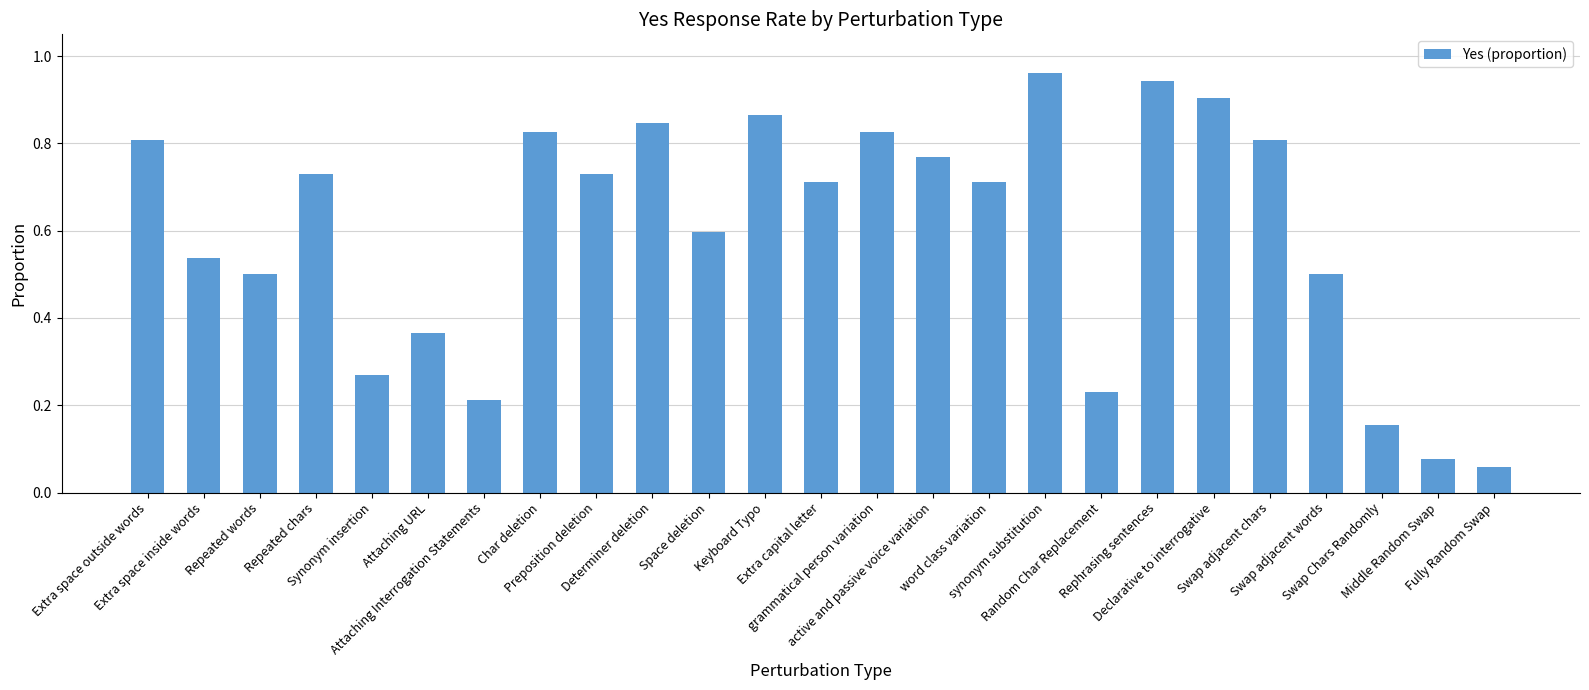

The chart shows a value of 0.9 at Declarative to interrogative. True or false?

True